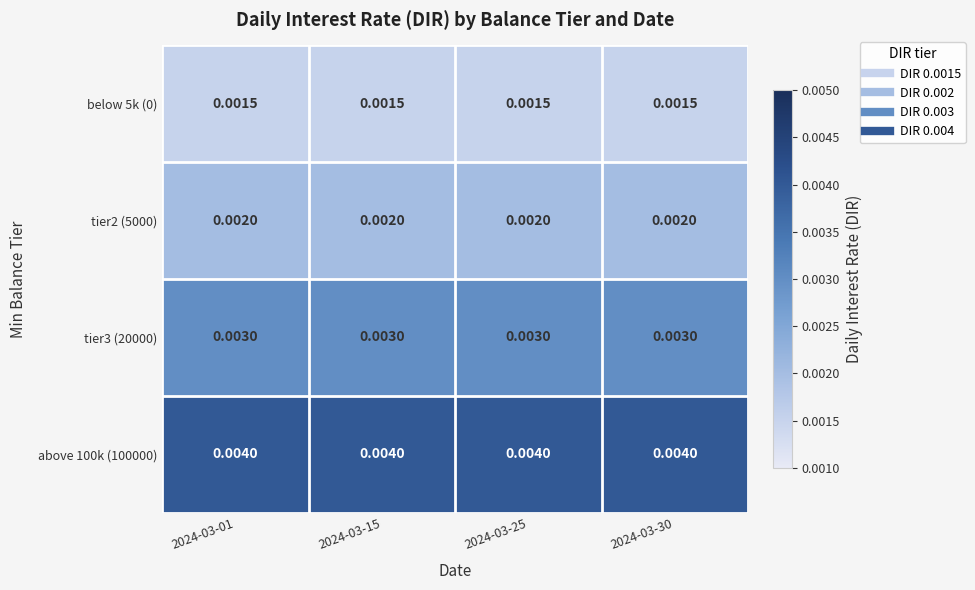

Is the value of below 5k (0) at 2024-03-30 greater than the value of tier3 (20000) at 2024-03-15?

No